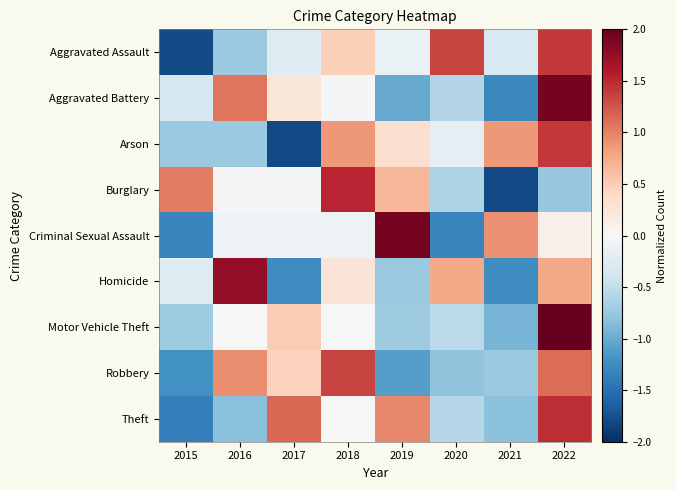

Reading left to right, list all the values displayed in this chart.

Aggravated Assault: 2015=-1.8	2016=-0.7	2017=-0.2	2018=0.5	2019=-0.1	2020=1.4	2021=-0.3	2022=1.4
Aggravated Battery: 2015=-0.3	2016=1.1	2017=0.2	2018=-0.0	2019=-1.0	2020=-0.6	2021=-1.3	2022=1.9
Arson: 2015=-0.7	2016=-0.7	2017=-1.8	2018=0.9	2019=0.3	2020=-0.2	2021=0.9	2022=1.4
Burglary: 2015=1.0	2016=0.0	2017=-0.0	2018=1.5	2019=0.7	2020=-0.6	2021=-1.8	2022=-0.8
Criminal Sexual Assault: 2015=-1.3	2016=-0.1	2017=-0.1	2018=-0.1	2019=1.9	2020=-1.3	2021=0.9	2022=0.1
Homicide: 2015=-0.2	2016=1.8	2017=-1.2	2018=0.2	2019=-0.8	2020=0.8	2021=-1.2	2022=0.8
Motor Vehicle Theft: 2015=-0.7	2016=-0.0	2017=0.5	2018=0.0	2019=-0.7	2020=-0.5	2021=-0.9	2022=2.4
Robbery: 2015=-1.2	2016=0.9	2017=0.5	2018=1.4	2019=-1.1	2020=-0.8	2021=-0.7	2022=1.1
Theft: 2015=-1.4	2016=-0.8	2017=1.2	2018=0.0	2019=1.0	2020=-0.6	2021=-0.8	2022=1.5